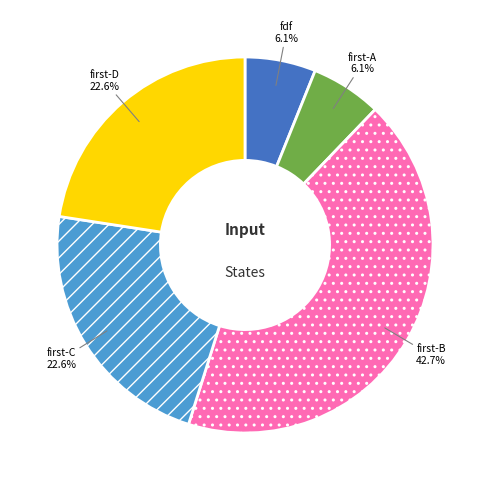

Count the number of slices in the pie.

5